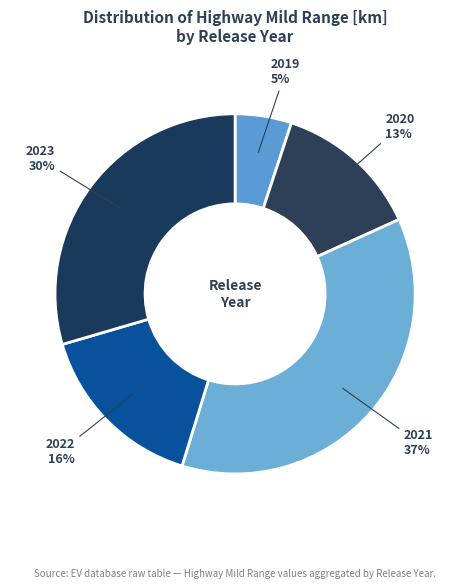

How many slices are in this pie chart?

5